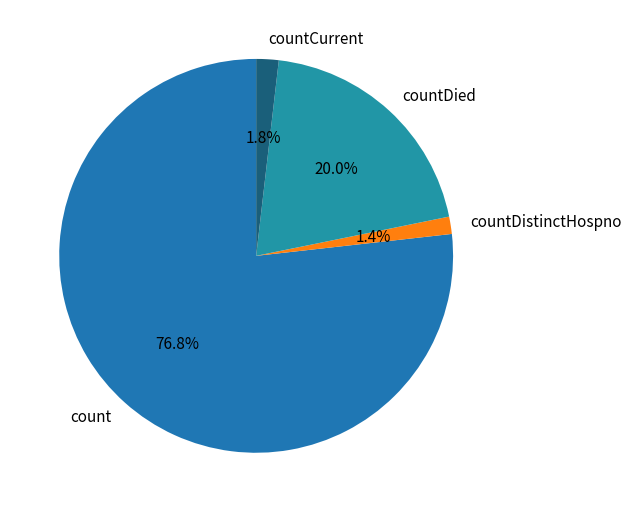

Which slice is the largest?

count